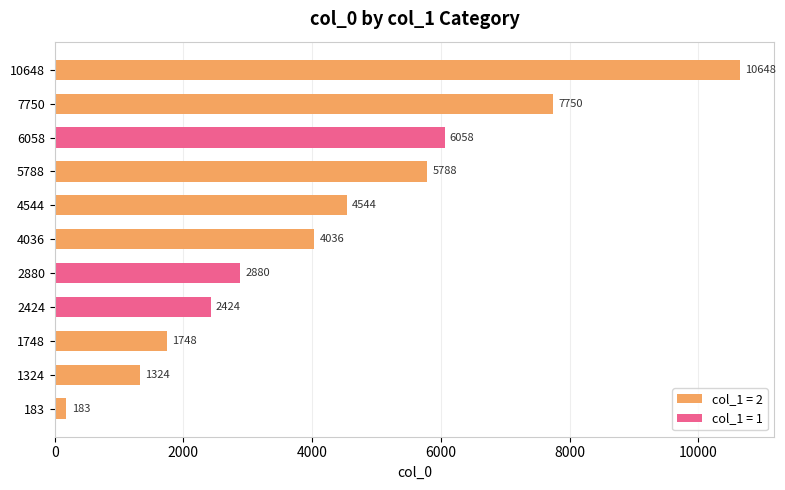

List the labels in order of value, largest first.

10648, 7750, 6058, 5788, 4544, 4036, 2880, 2424, 1748, 1324, 183